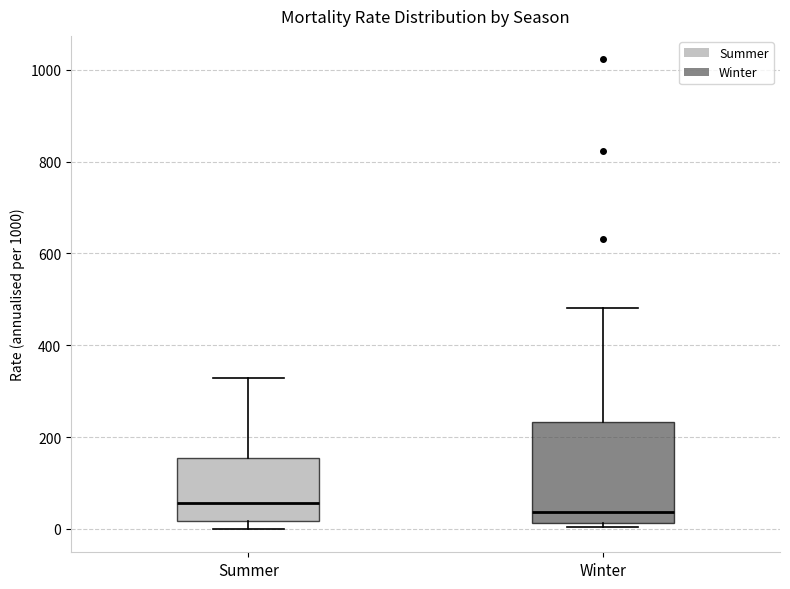

Reading left to right, read every box against the y-axis: the position of its median line, the range the box covers, and the ends of its whiskers. The values are not printed on the chart, so give them approximately, as read against the axis.

Summer: median 60, box 20 to 160, whiskers 0 to 320
Winter: median 40, box 20 to 240, whiskers 0 to 480